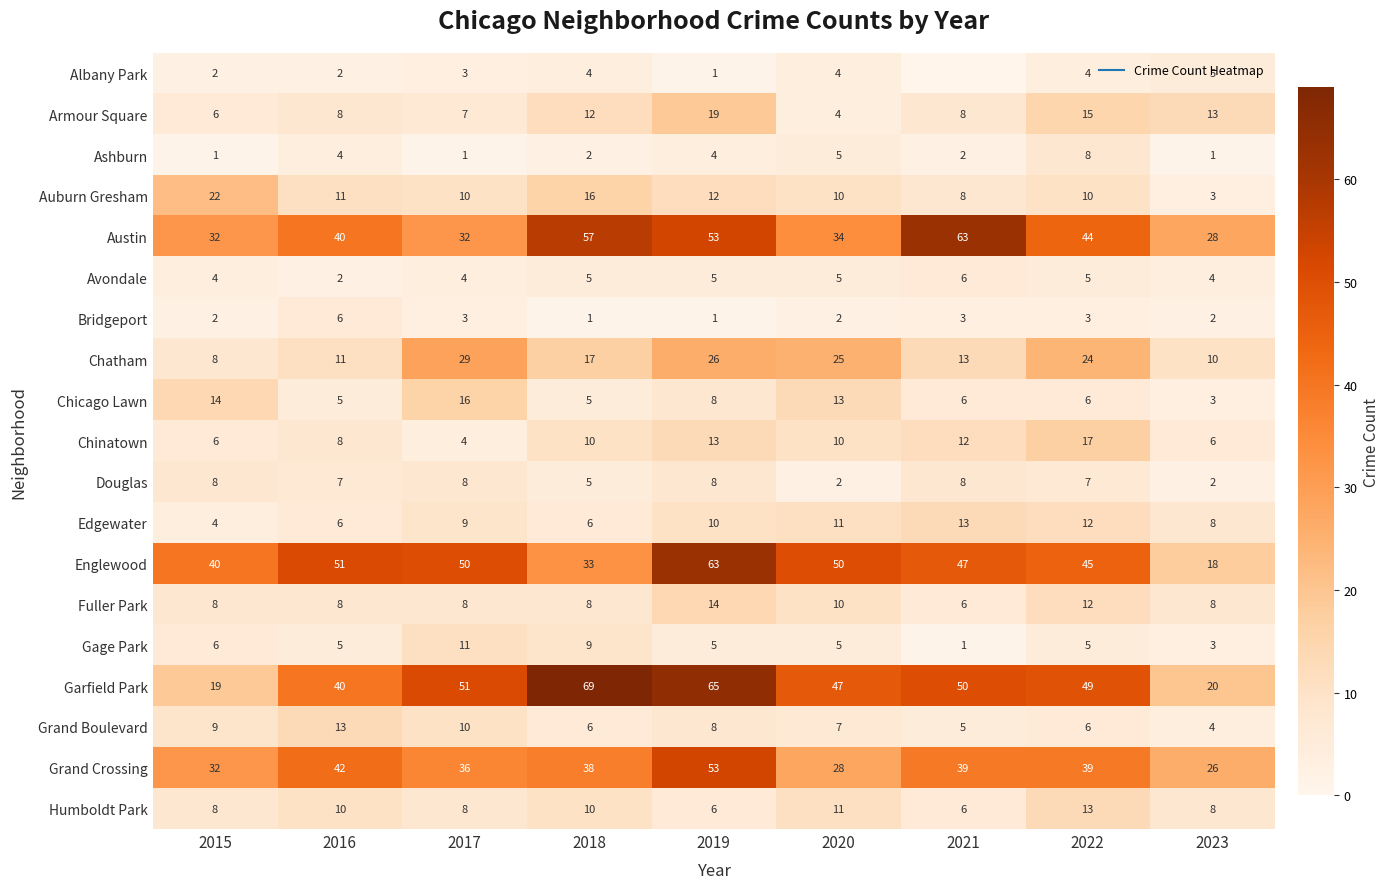

At which label is Bridgeport closest to 3?

2017